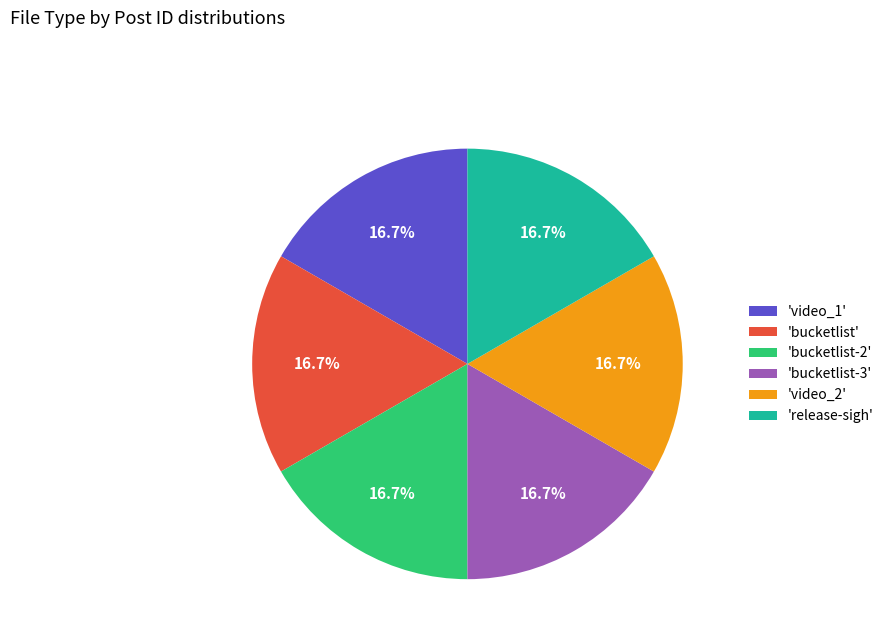

Does 'bucketlist-3' represent more than half of the total?

No